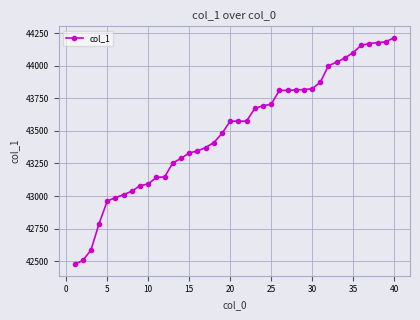

Does the chart have visible grid lines?

Yes